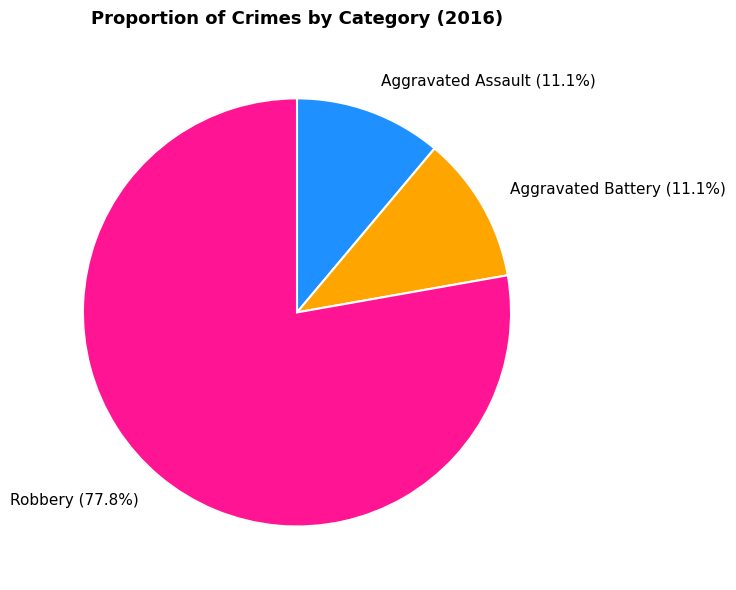

Which category has the biggest portion of the pie?

Robbery